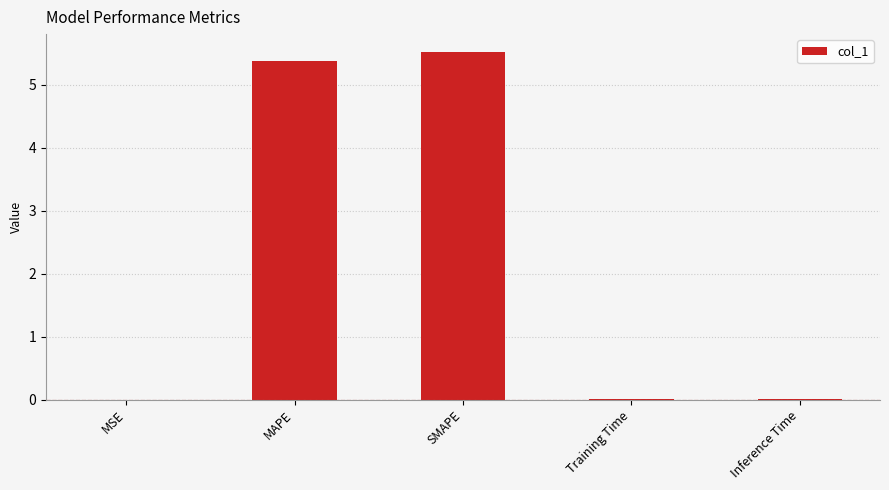

Are the bars horizontal?

No